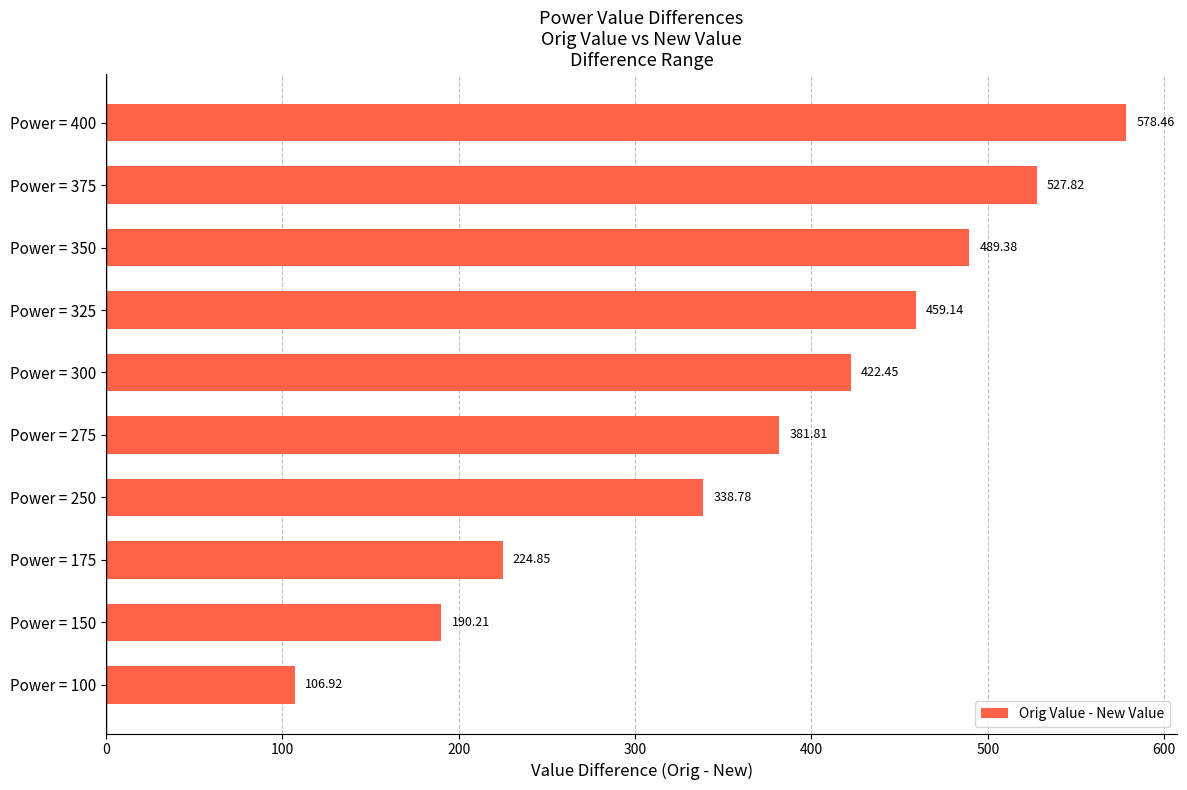

What is the minimum value shown in the chart?

106.9